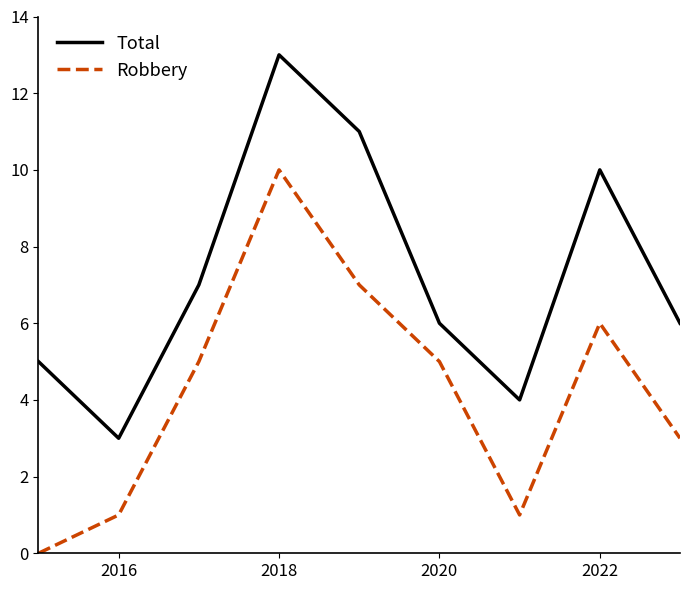

What is the greatest value displayed?

13